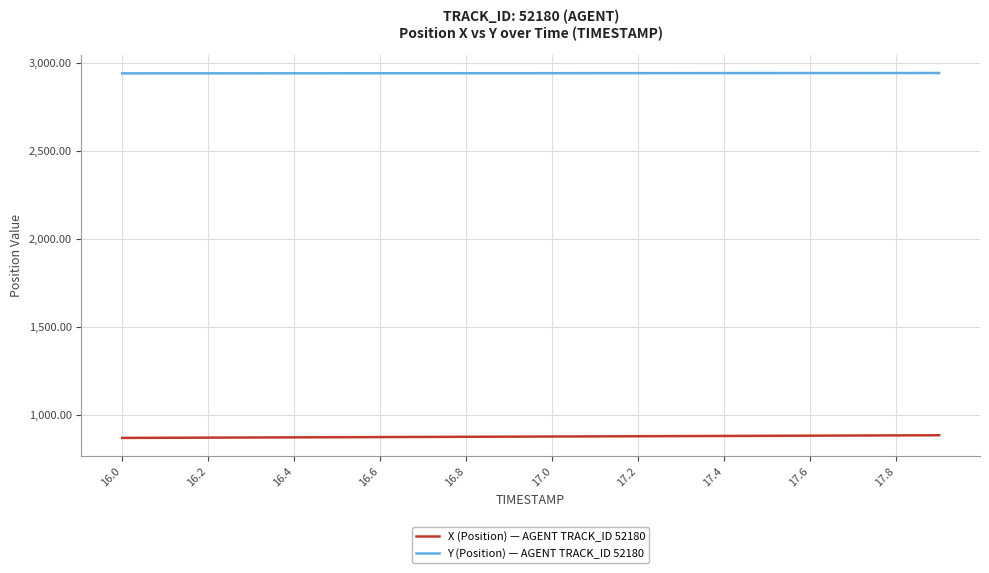

Which series has the largest total across all categories?

Y (Position) — AGENT TRACK_ID 52180